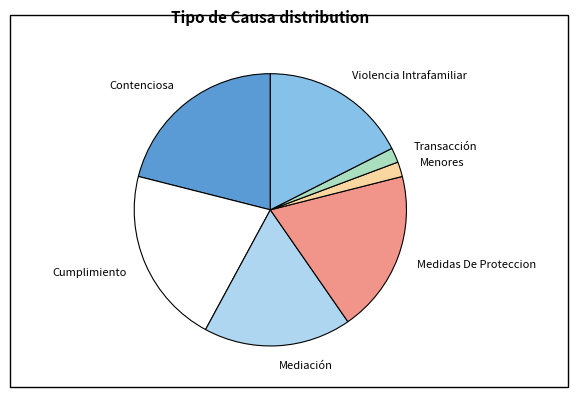

Is the sum of Violencia Intrafamiliar and Menores greater than half?

No